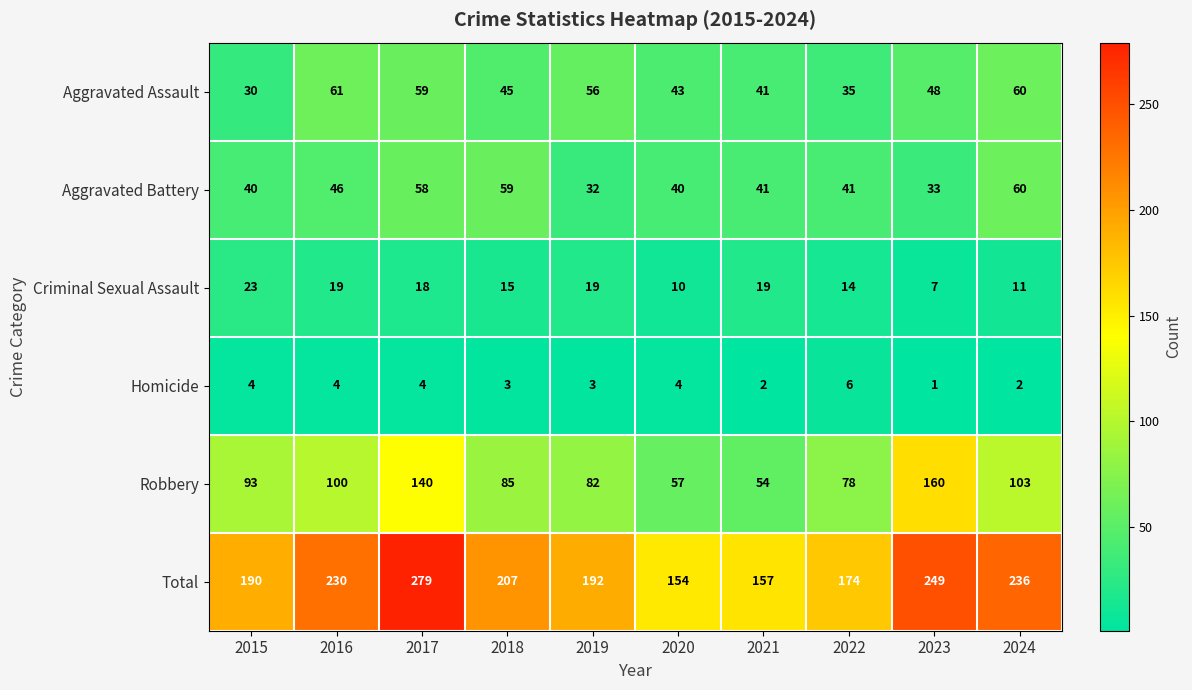

Where is Aggravated Assault nearest to the value 45?

2018